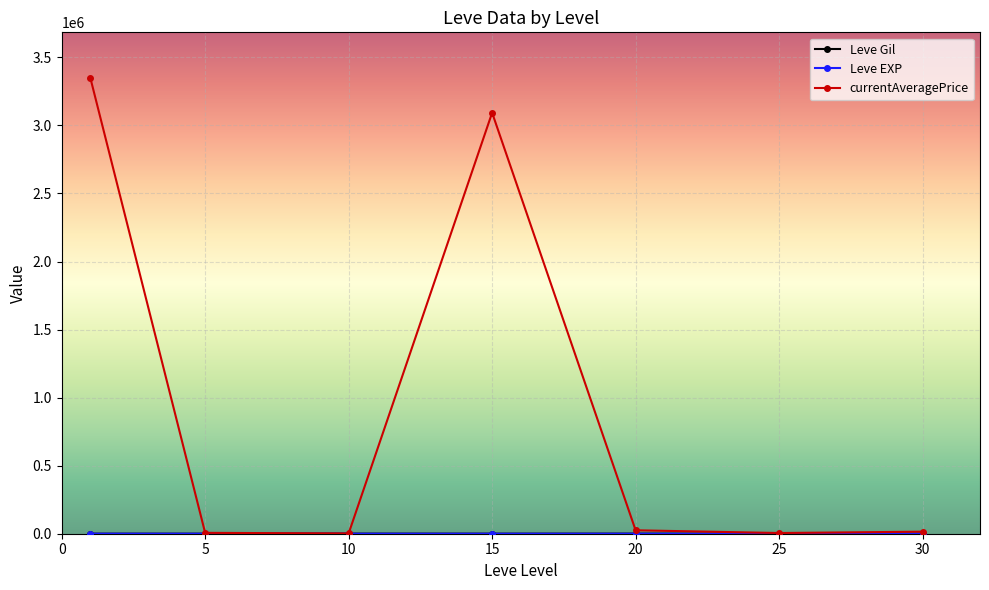

Which series has the largest total across all categories?

currentAveragePrice